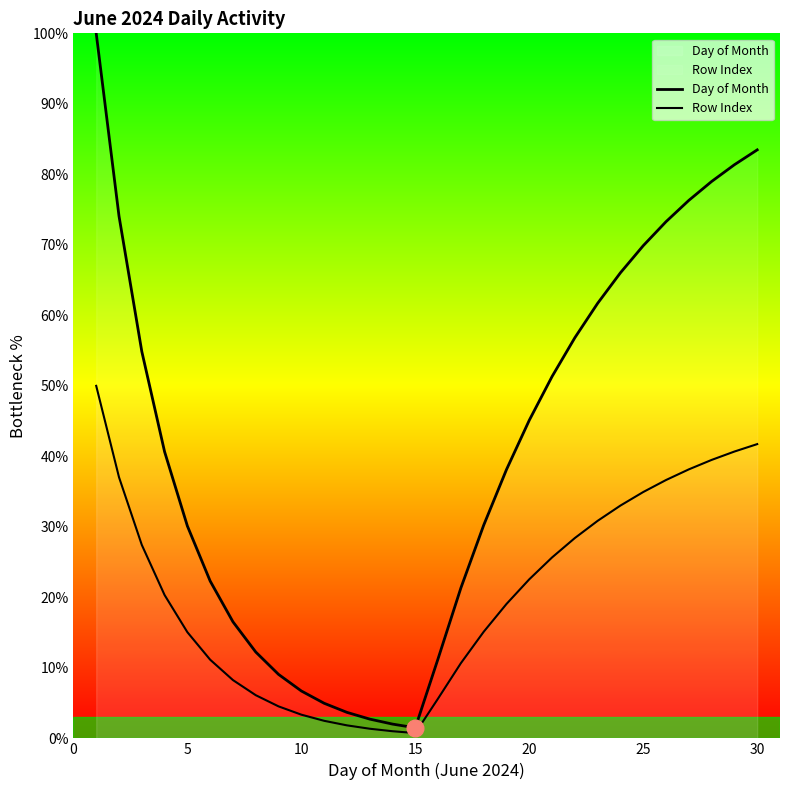

True or false: Row Index and Day of Month intersect in this chart.

False